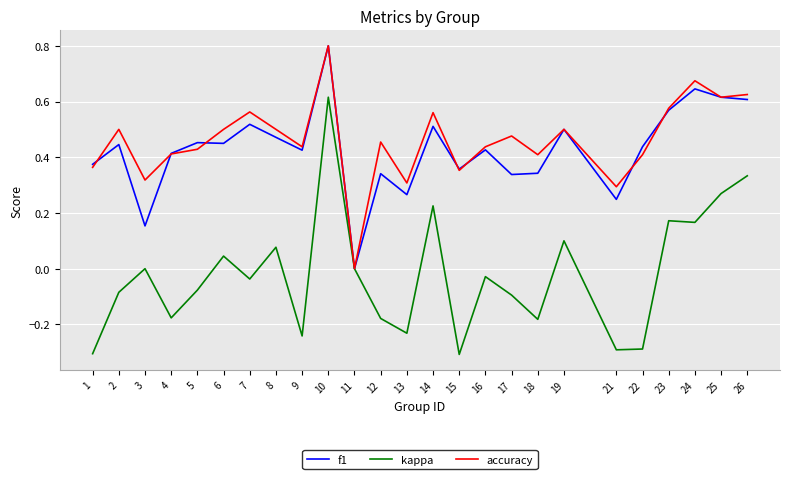

At 2, list the series in order from largest to smallest.

accuracy, f1, kappa